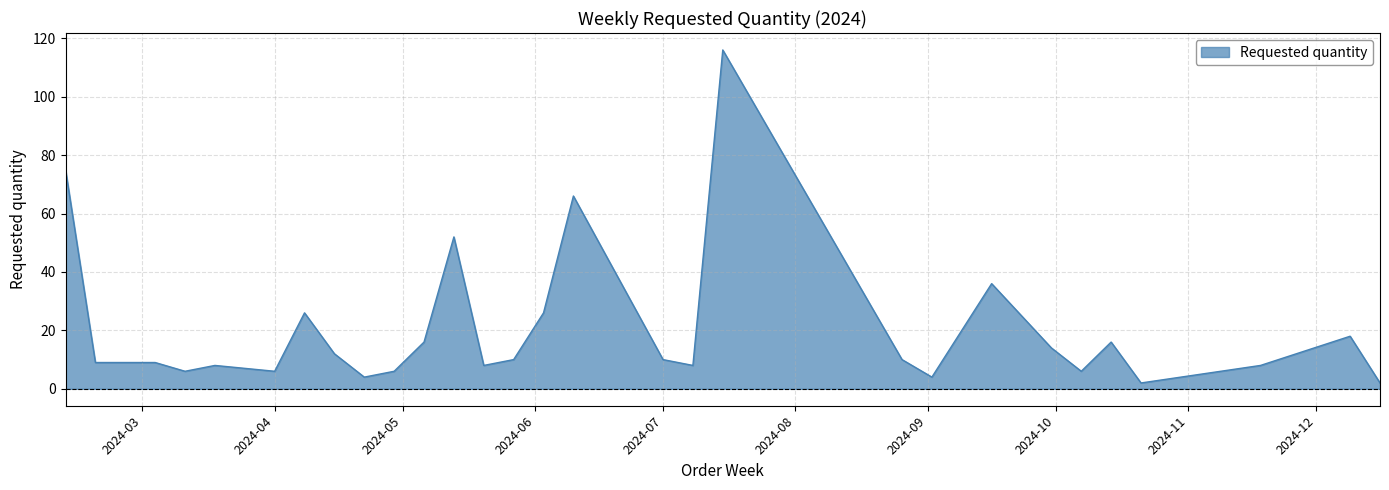

What is the maximum value shown in the chart?

116